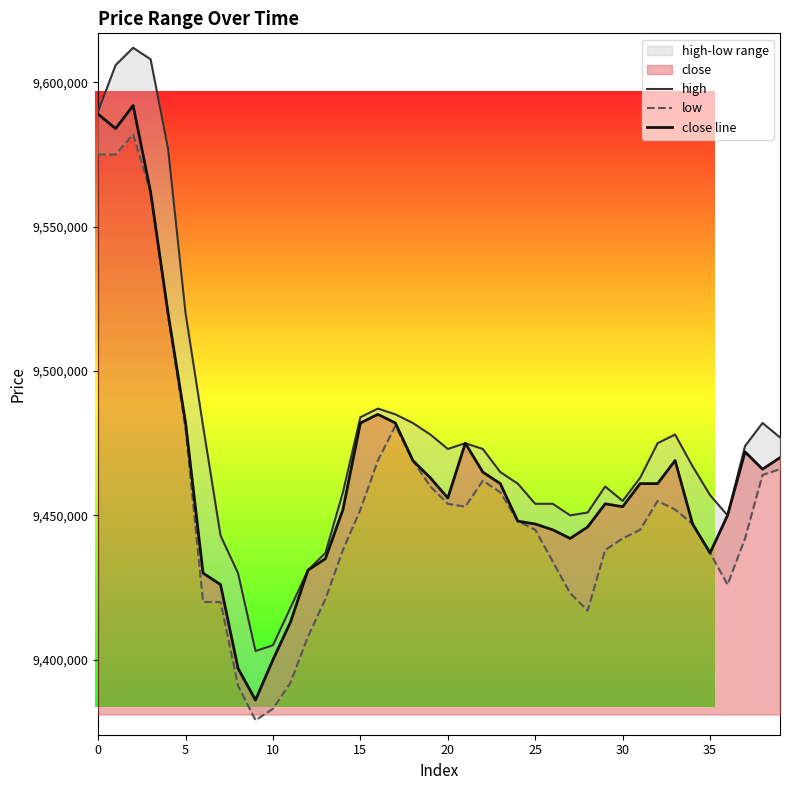

What is the label of the 7th point from the right?

33